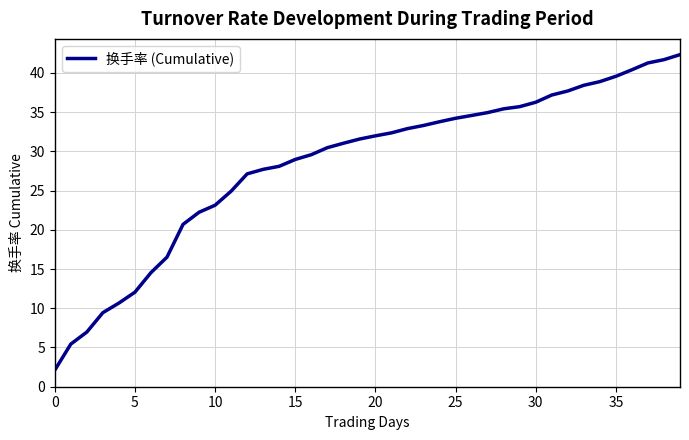

What is the difference between the maximum and minimum values?

40.2